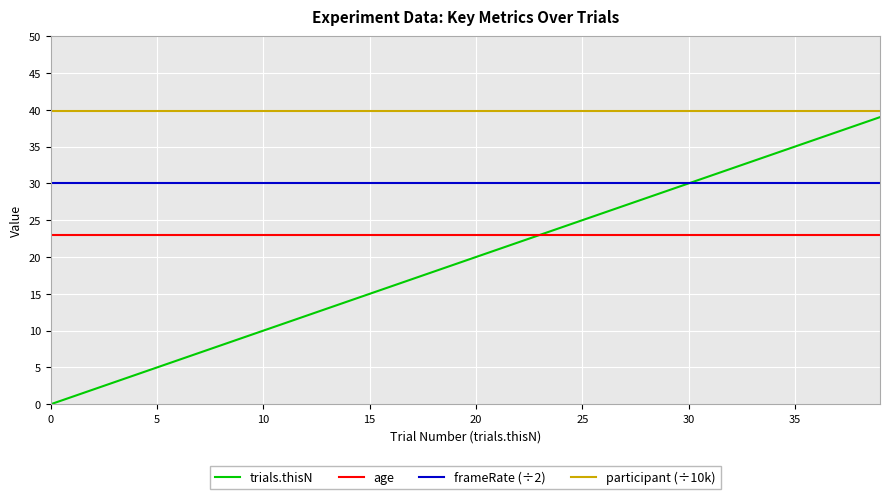

Which series has the largest range (max minus min)?

trials.thisN